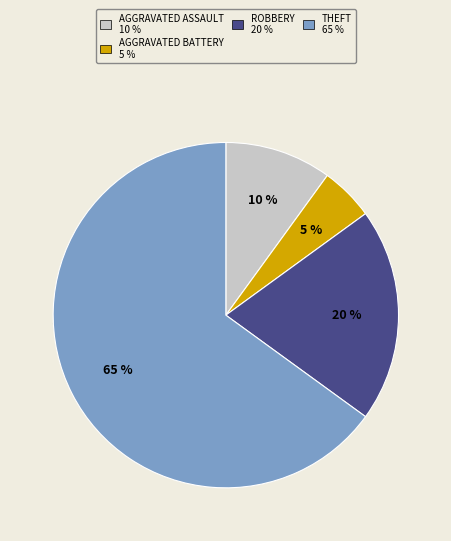

Which has a higher value, Aggravated Battery or Robbery?

Robbery